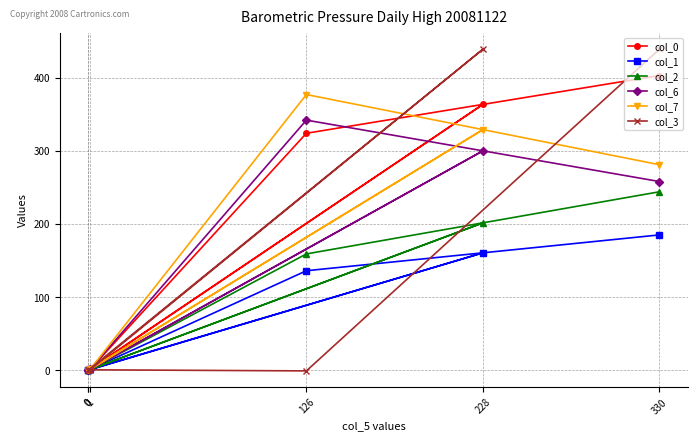

What is the average value of the col_2 series?

100.9